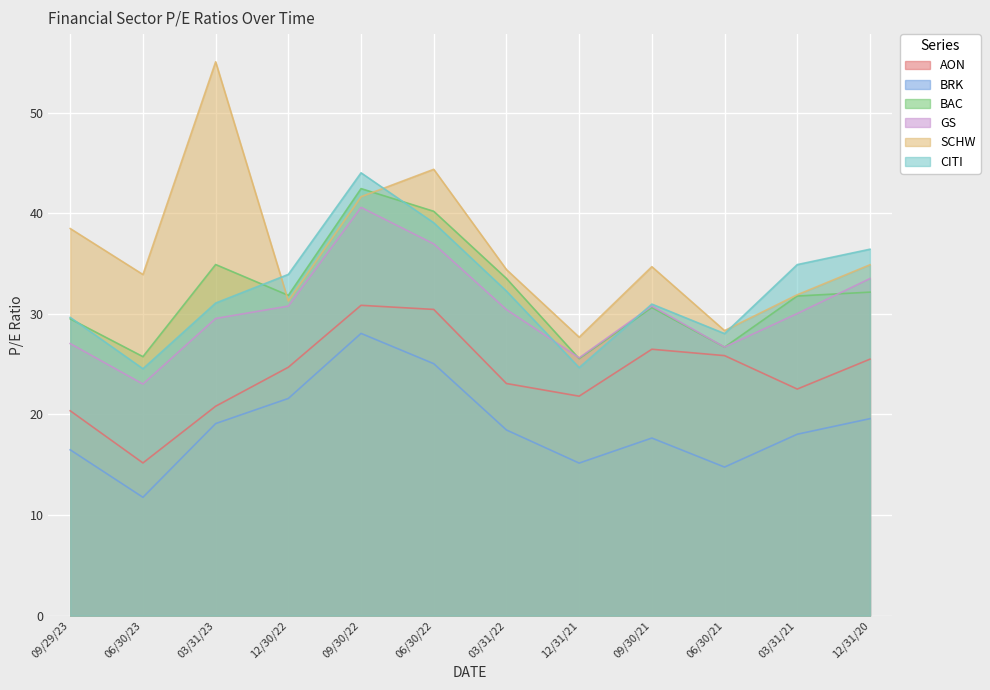

True or false: AON and BAC cross at least once.

False